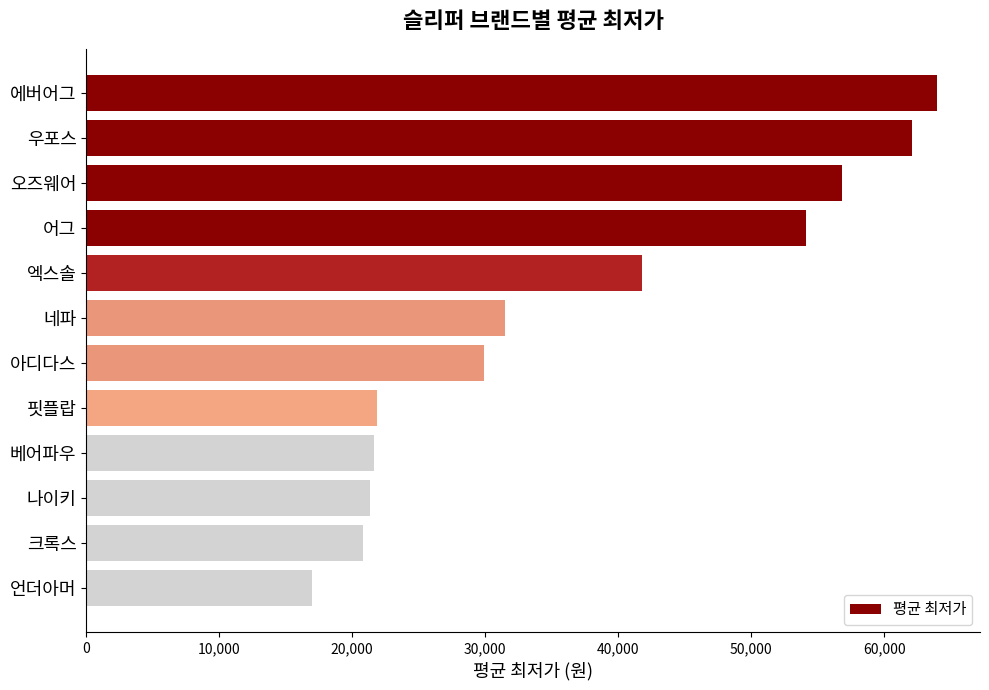

At which label is the value closest to 40505?

엑스솔